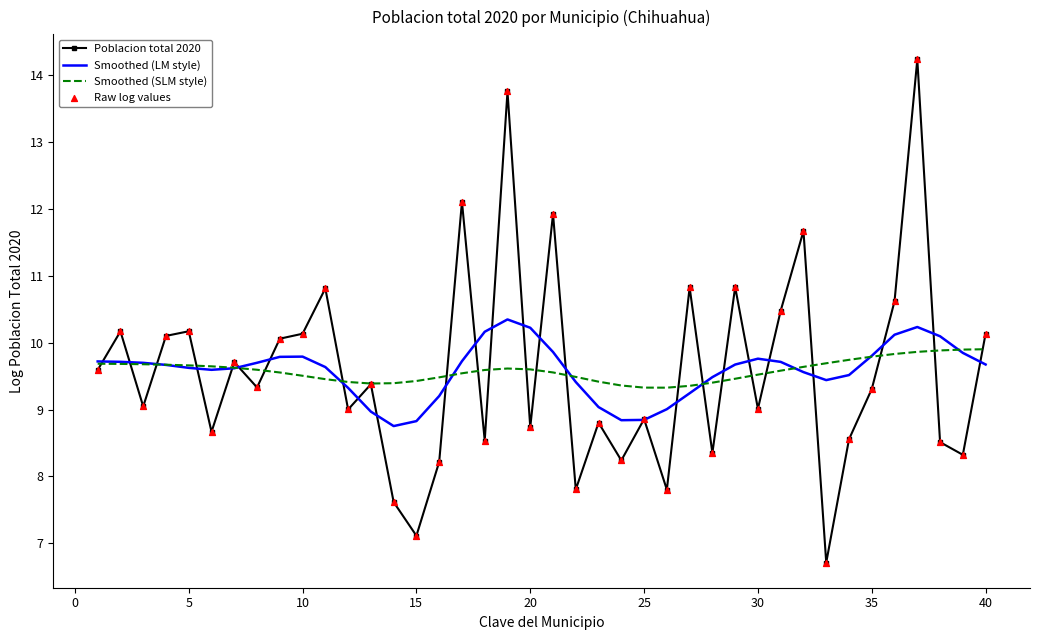

Which series has the largest range (max minus min)?

Poblacion total 2020